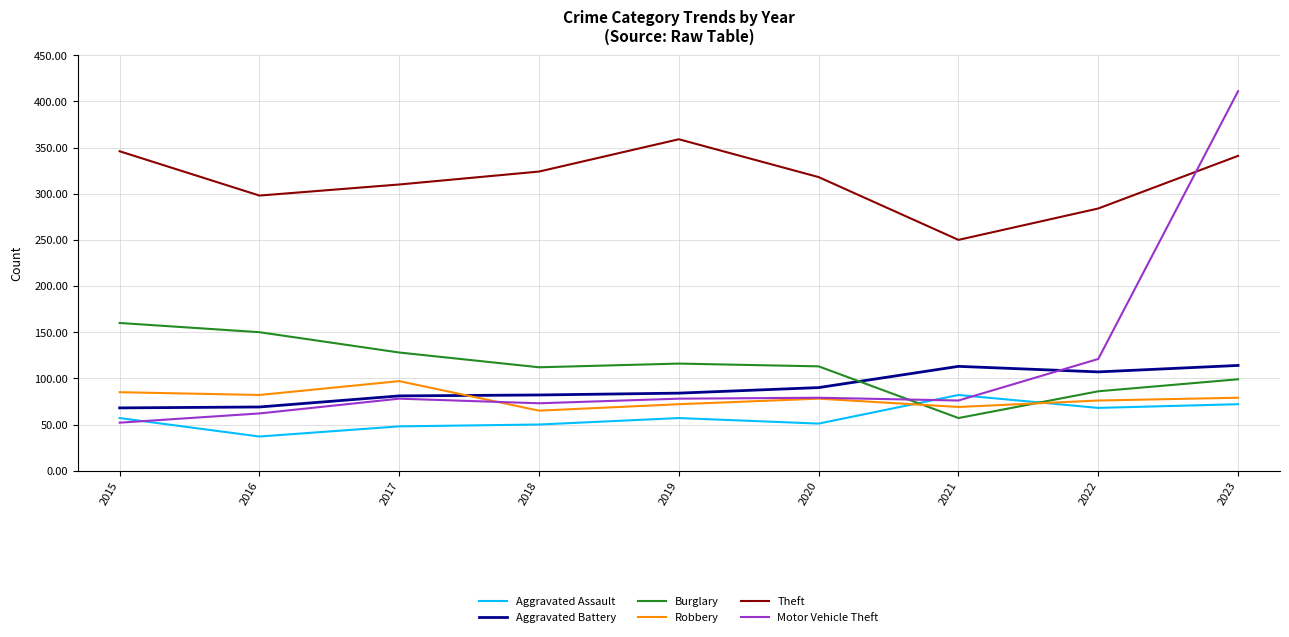

What is the difference between the maximum and minimum values in the Motor Vehicle Theft series?

359